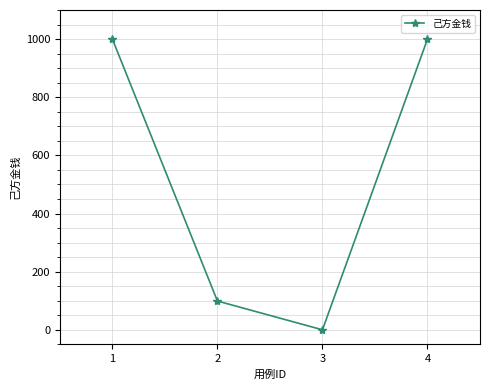

What is the value of the 4th point from the left?

1000